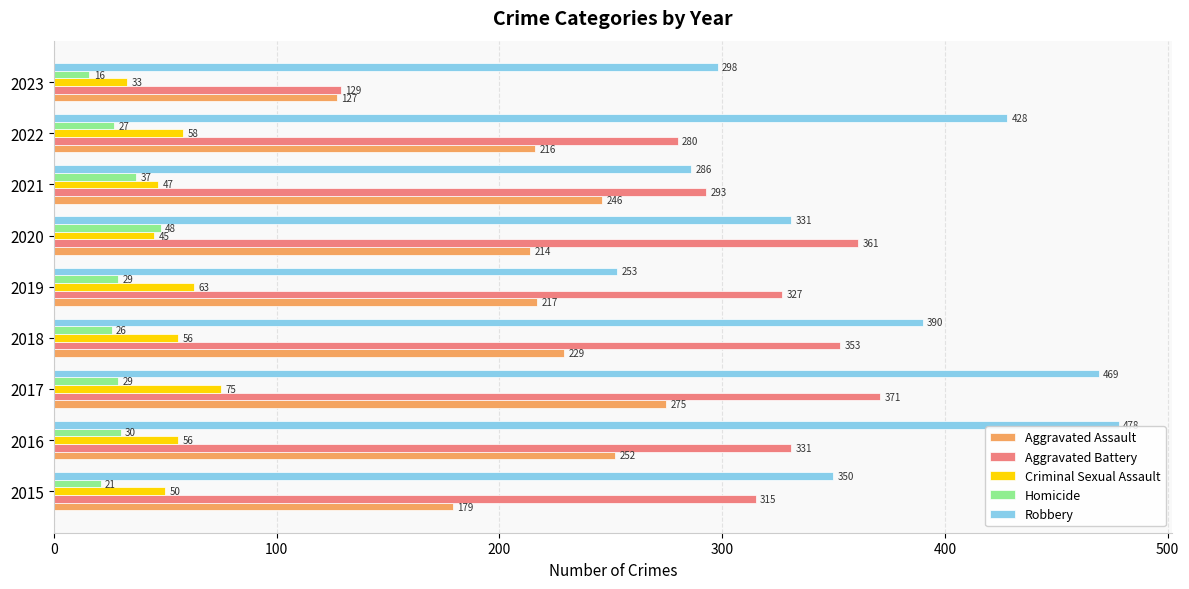

At 2021, list the series in order from largest to smallest.

Aggravated Battery, Robbery, Aggravated Assault, Criminal Sexual Assault, Homicide